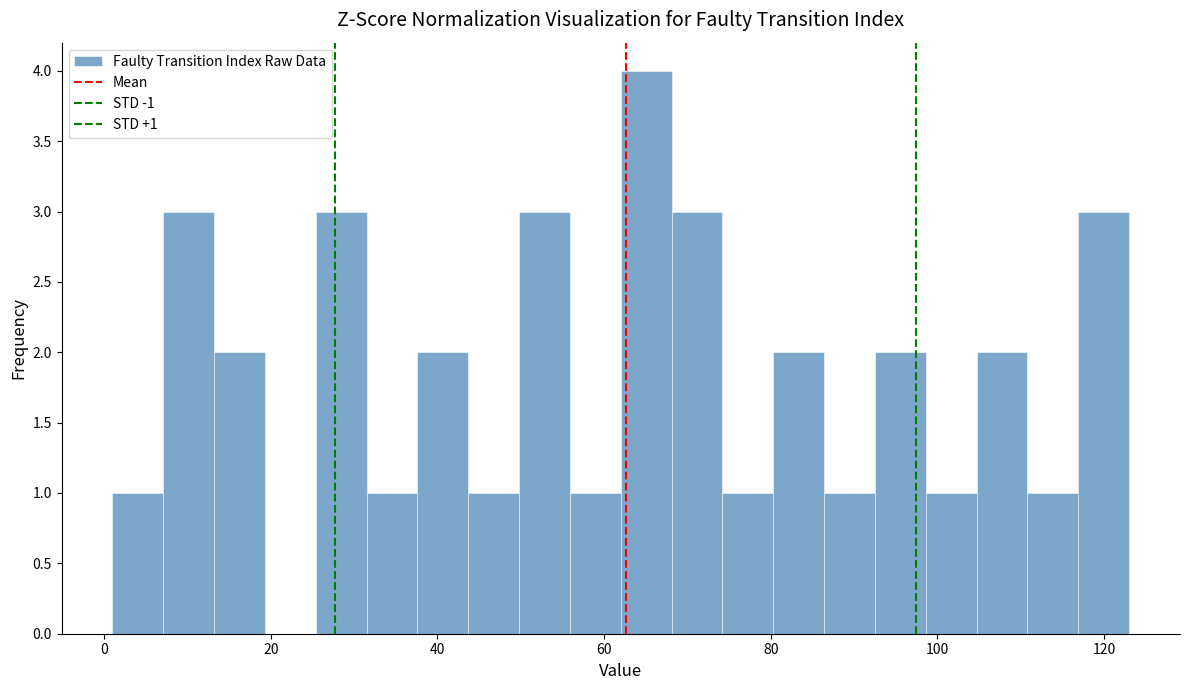

Read against the x-axis, roughly where is the centre of the tallest bar?

66